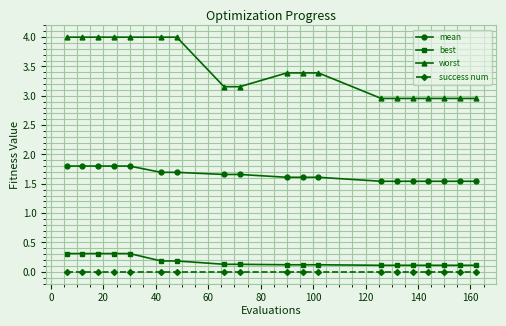

True or false: success num and mean cross at least once.

False